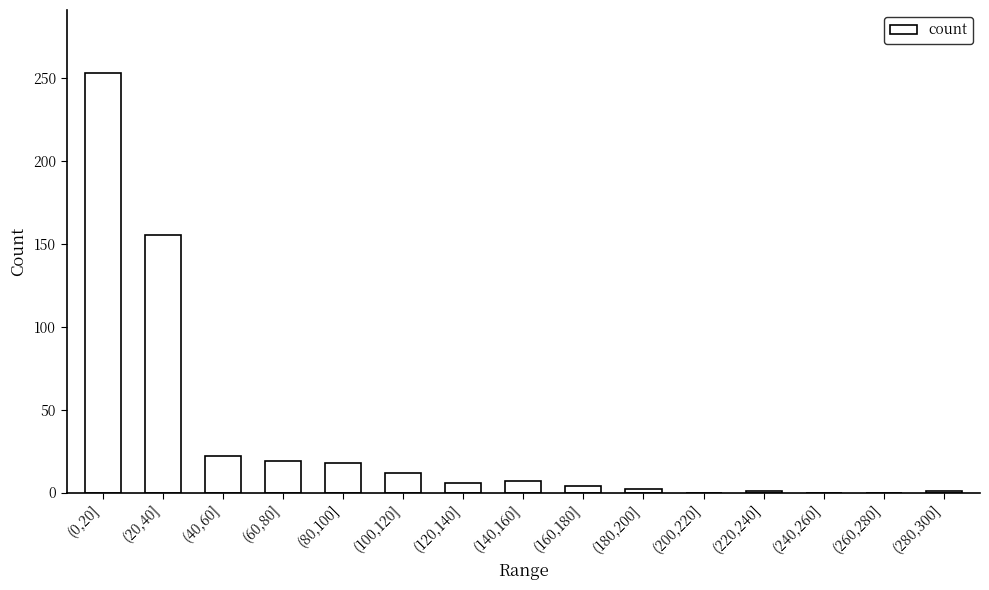

What is the average value?

33